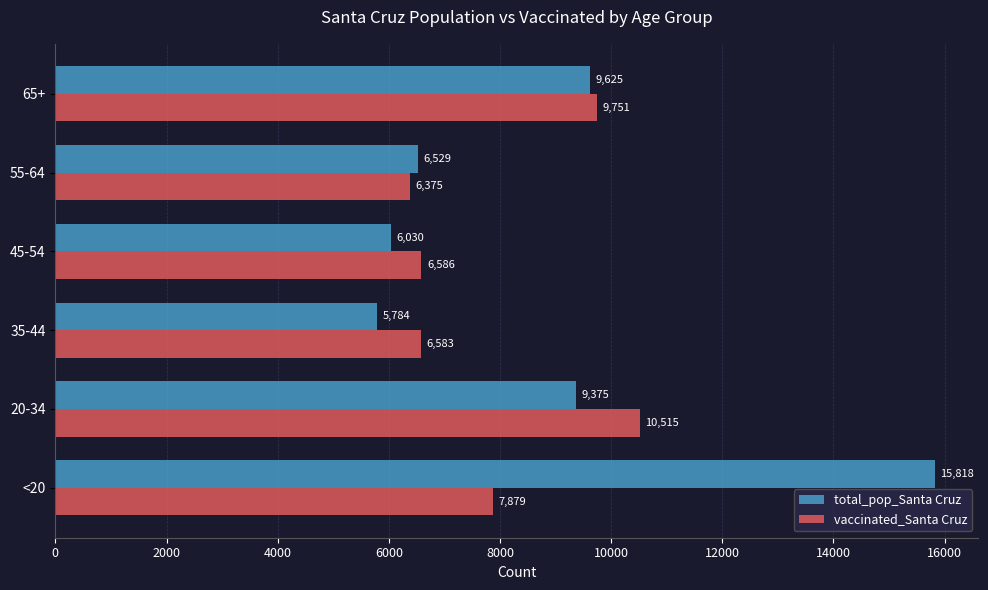

Which series has the largest total across all categories?

total_pop_Santa Cruz